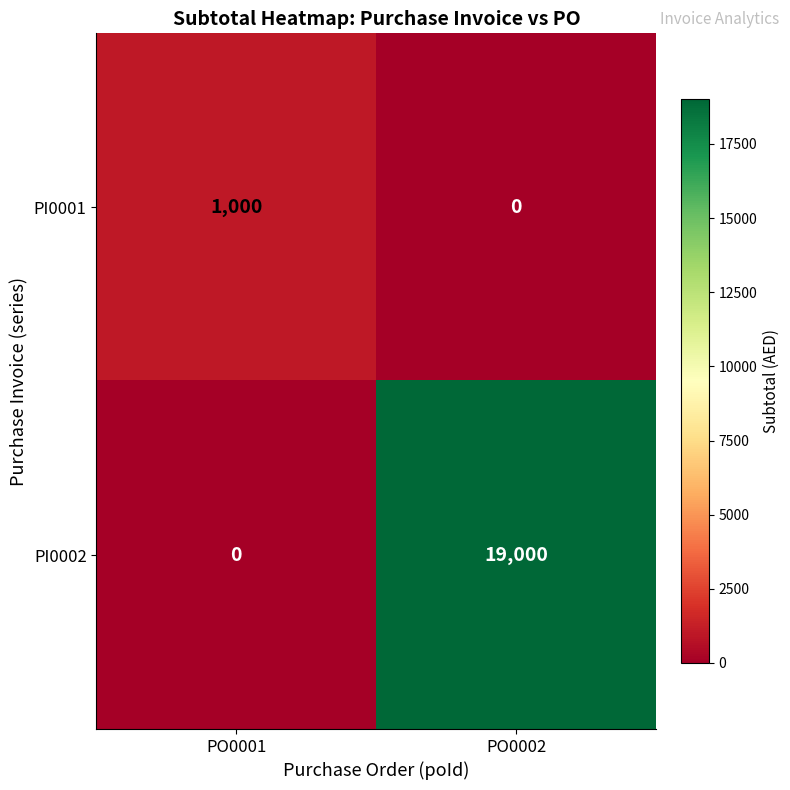

The PI0002 series shows 0 at PO0001. True or false?

True